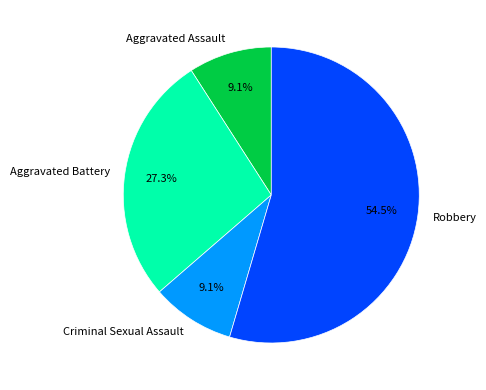

Is the sum of Criminal Sexual Assault and Aggravated Assault greater than half?

No